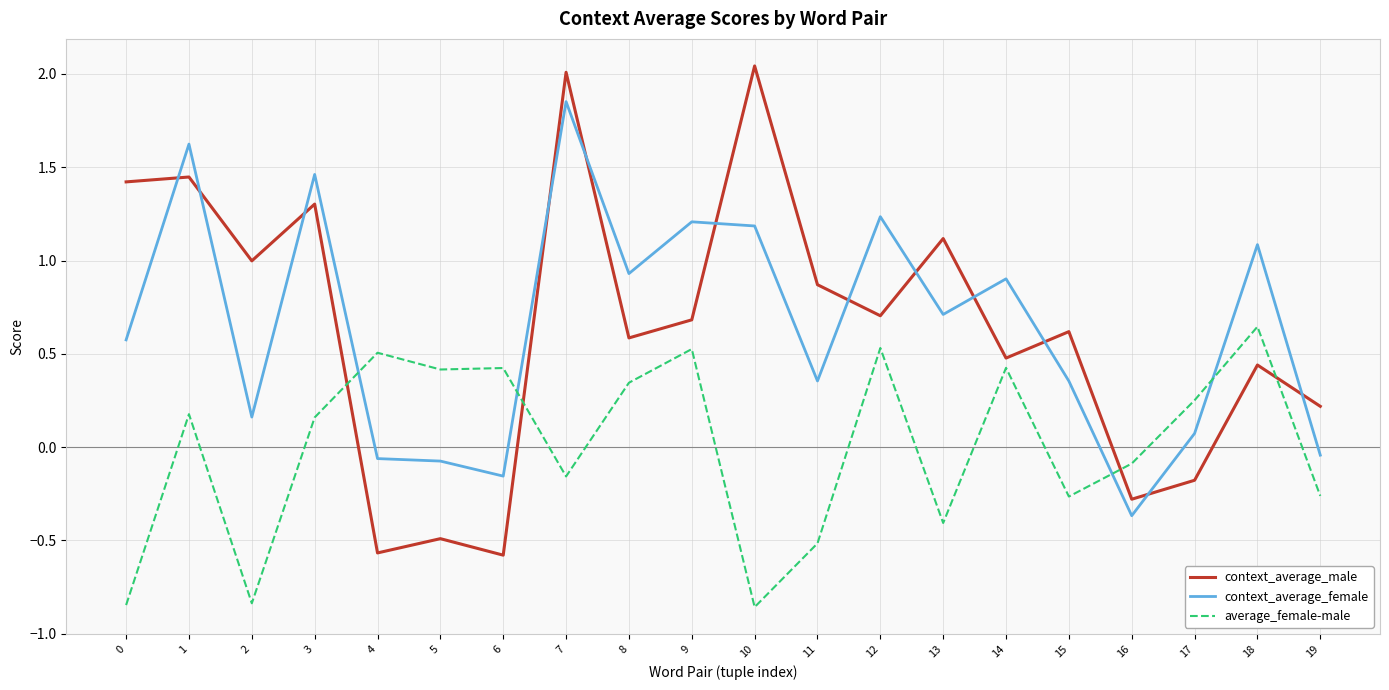

Which series has the largest range (max minus min)?

context_average_male